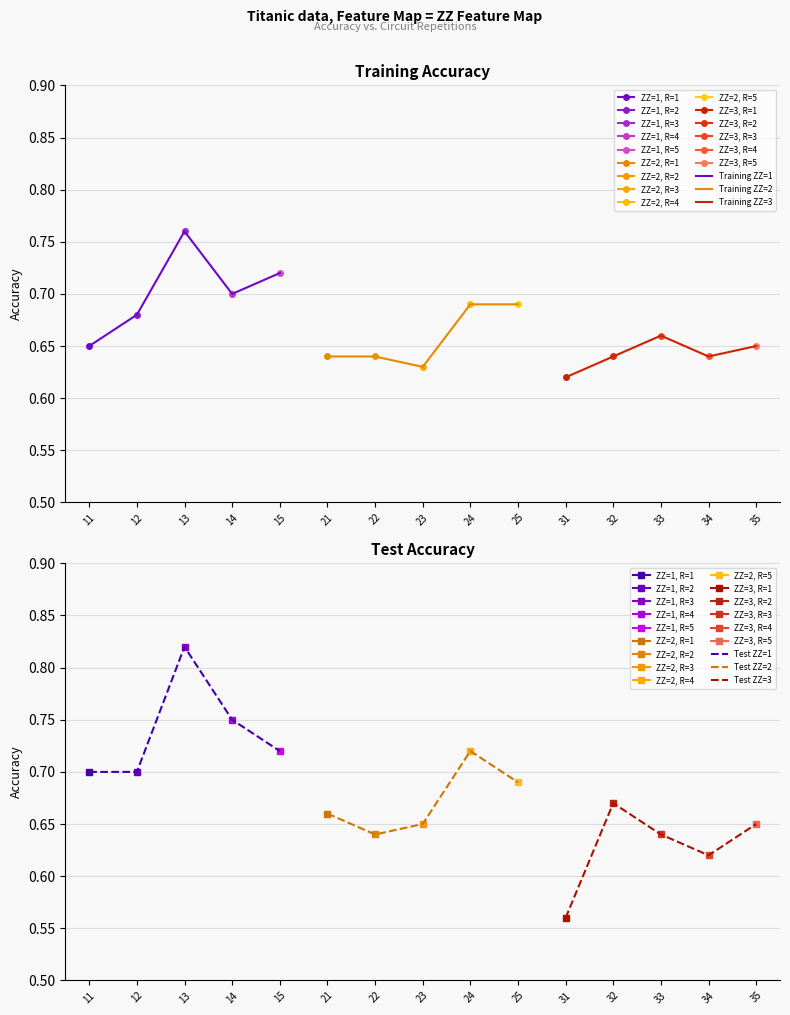

Between 12 and 15, which is larger?

15